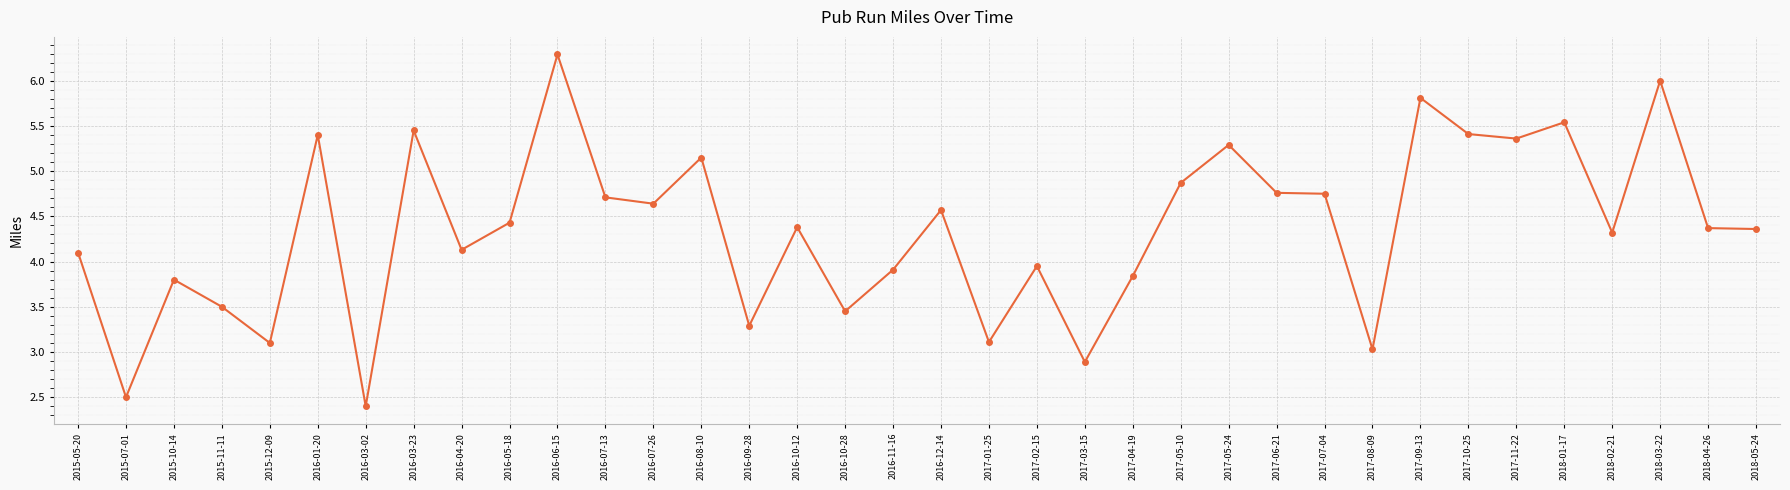

What is the sum of the values at 2016-06-15 and 2016-03-02?

8.7